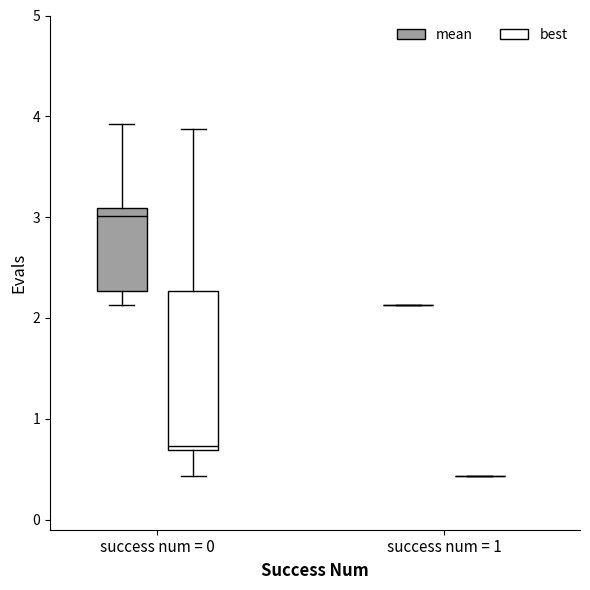

Reading left to right, transcribe this box plot: for each box, give where its median line is, the range the box spans, and where its two whiskers end, as read against the y-axis. The values are not printed on the chart, so give them approximately, as read against the axis.

success num = 0 (mean): median 3.0, box 2.3 to 3.1, whiskers 2.1 to 3.9
success num = 0 (best): median 0.7 (just above the box's lower edge), box 0.7 to 2.3, whiskers 0.4 to 3.9
success num = 1 (mean): box collapsed to a line at 2.1, whiskers 2.1 to 2.1
success num = 1 (best): box collapsed to a line at 0.4, whiskers 0.4 to 0.4